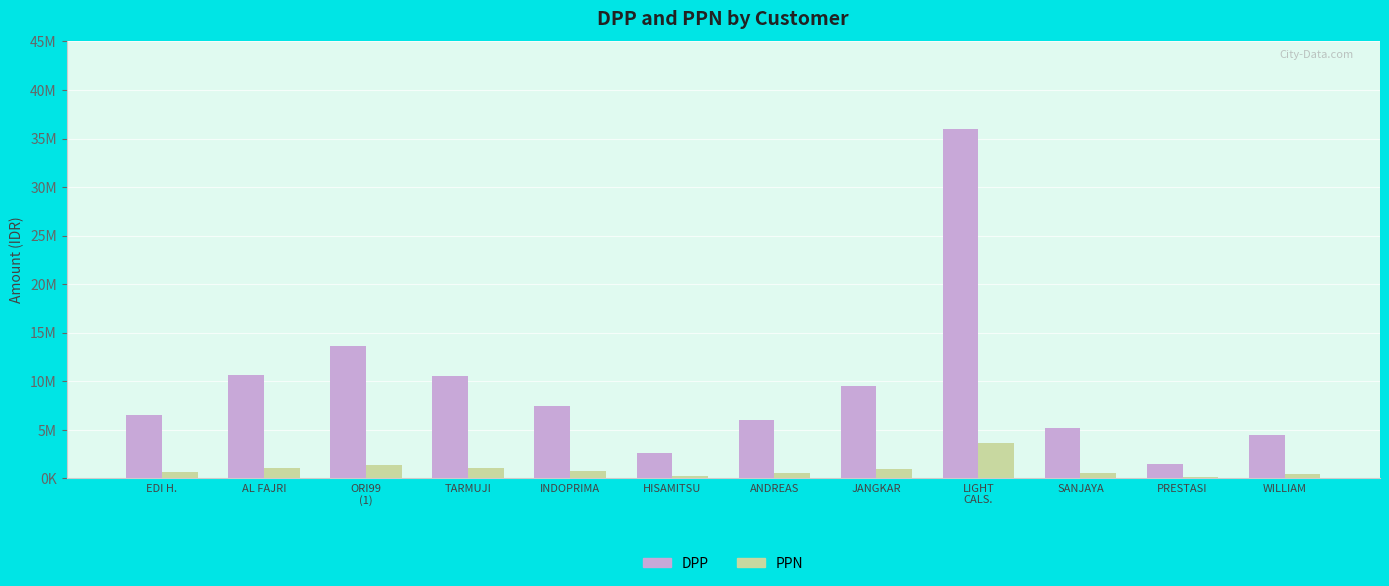

Between WILLIAM and HISAMITSU, which is larger?

WILLIAM